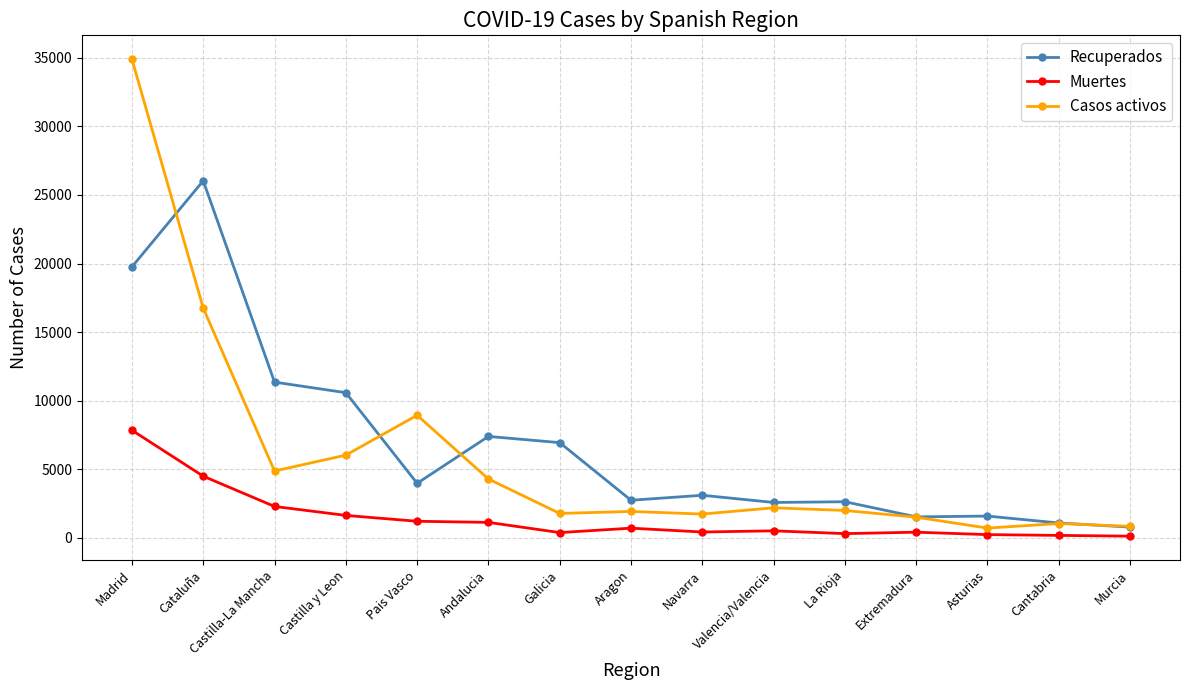

Which series has the largest range (max minus min)?

Casos activos